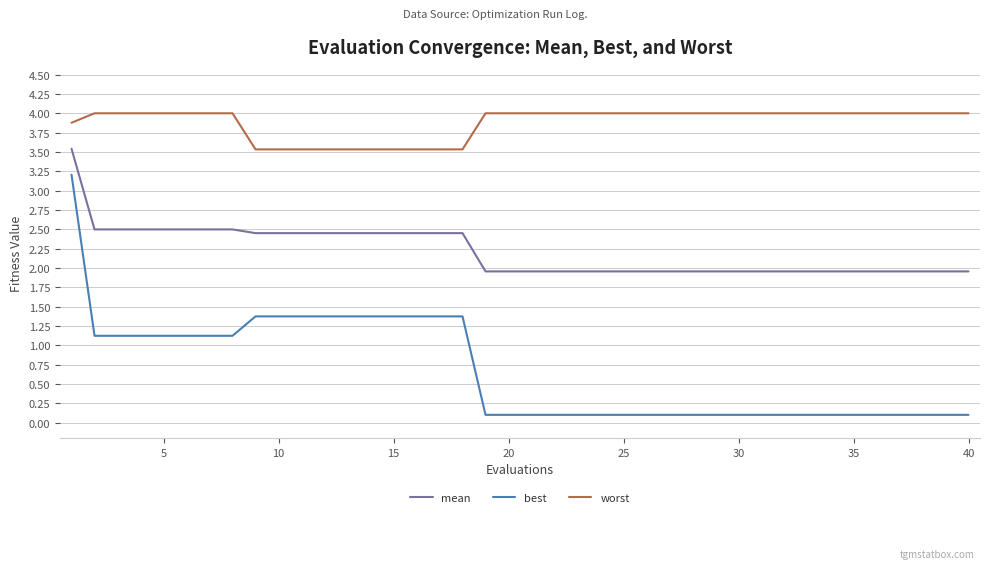

True or false: worst and mean cross at least once.

False